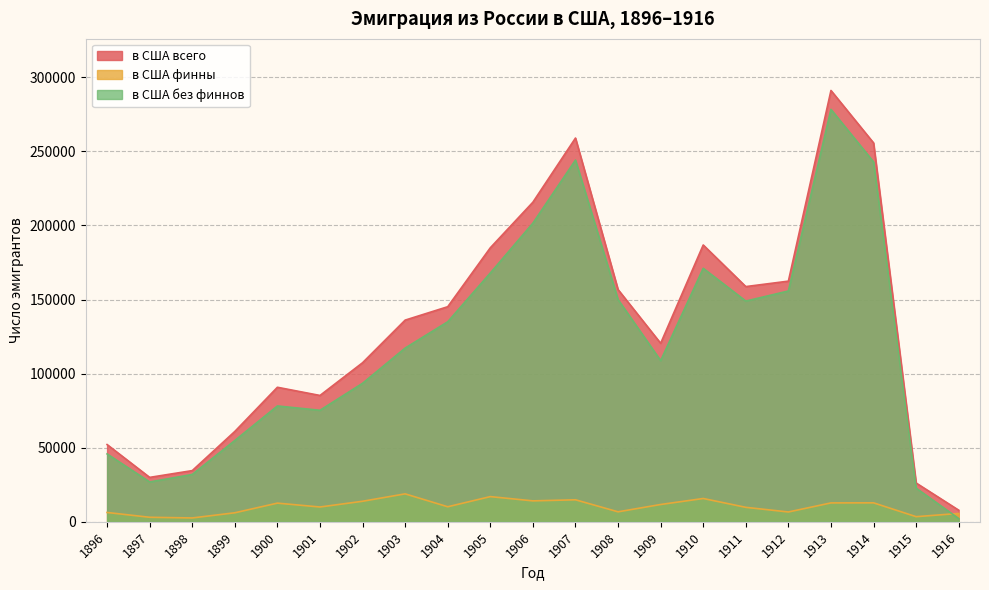

Reading left to right, transcribe all the data shown in this chart.

в США всего: 1896=52136	1897=29981	1898=34554	1899=60982	1900=90787	1901=85257	1902=107347	1903=136093	1904=145141	1905=184897	1906=215665	1907=258943	1908=156711	1909=120460	1910=186792	1911=158721	1912=162395	1913=291040	1914=255660	1915=26187	1916=7842
в США финны: 1896=6308	1897=3066	1898=2607	1899=6097	1900=12612	1901=9999	1902=13868	1903=18864	1904=10157	1905=17012	1906=14136	1907=14860	1908=6746	1909=11687	1910=15736	1911=9779	1912=6641	1913=12756	1914=12805	1915=3472	1916=5649
в США без финнов: 1896=45828	1897=26915	1898=31947	1899=54885	1900=78175	1901=75258	1902=93479	1903=117229	1904=134984	1905=167885	1906=201529	1907=244083	1908=149965	1909=108773	1910=171056	1911=148942	1912=155754	1913=278284	1914=242855	1915=22715	1916=2193